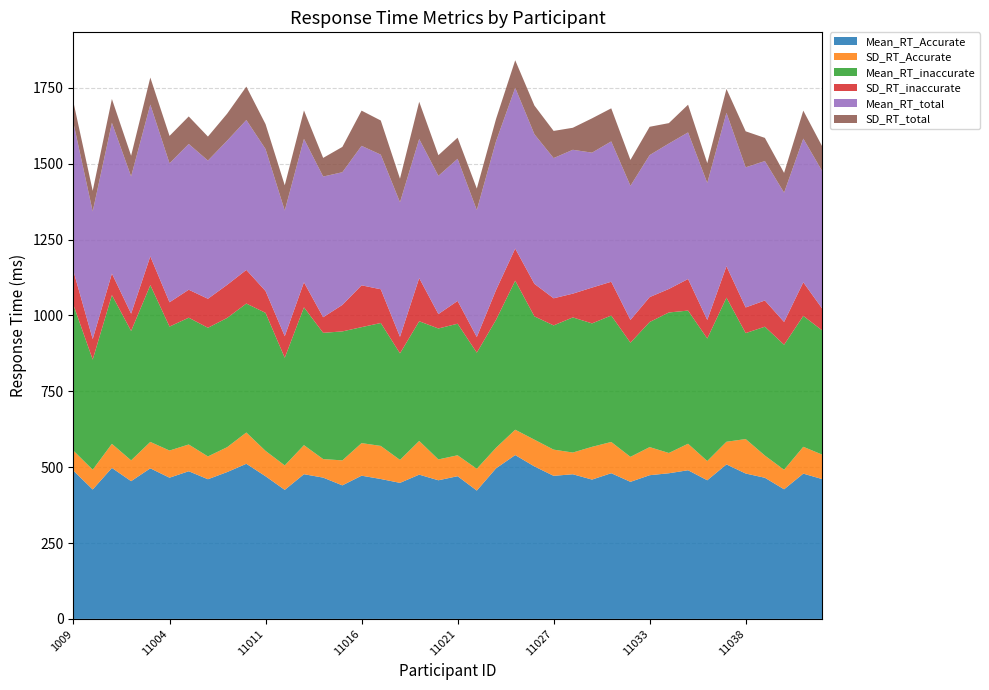

Reading left to right, transcribe all the data shown in this chart.

Mean_RT_Accurate: 488.3	426.5	497.6	453.9	496.2	465.4	486.6	460.3	483.9	511.2	470.1	425.2	476.8	465.6	440.1	471.9	461.0	448.3	475.4	456.8	470.3	422.9	496.1	539.9	502.5	471.5	476.6	459.1	480.1	451.7	473.5	479.9	489.9	456.9	509.1	479.1	465.1	427.1	478.8	460.4
SD_RT_Accurate: 66.0	65.2	79.3	68.6	87.1	89.5	88.2	75.2	82.0	103.1	83.6	80.6	95.7	61.1	82.4	107.4	109.0	75.7	111.1	68.7	69.0	71.8	67.8	83.6	88.2	86.3	71.6	107.9	103.0	82.4	92.6	66.8	87.3	63.4	74.7	113.6	73.2	64.3	88.4	80.6
Mean_RT_inaccurate: 479.9	362.9	490.2	426.4	516.6	408.5	417.8	424.0	425.9	424.9	454.8	354.7	454.2	416.1	425.0	382.1	405.1	351.1	394.4	431.5	433.5	382.6	421.4	491.1	406.3	409.3	445.3	406.7	416.6	376.2	412.1	463.0	438.8	403.6	474.9	349.1	424.6	412.0	431.3	408.9
SD_RT_inaccurate: 111.4	67.6	71.0	57.1	94.8	80.0	92.2	95.6	109.1	110.8	72.0	71.2	82.5	51.4	87.3	137.9	111.2	54.5	142.3	47.5	75.1	51.5	98.2	105.9	107.2	89.3	78.3	118.0	111.3	75.0	82.1	77.5	104.1	61.3	103.5	84.6	86.3	75.1	110.8	71.3
Mean_RT_total: 487.9	420.6	496.7	452.1	500.2	458.0	480.4	455.4	475.1	493.9	467.9	414.0	472.6	463.5	437.2	459.6	443.5	443.4	458.2	455.5	468.3	418.3	490.2	529.7	492.9	462.0	474.1	444.6	462.4	441.9	467.9	479.2	483.0	451.4	505.6	461.8	459.4	426.2	473.4	452.8
SD_RT_total: 68.4	67.9	78.4	68.2	88.9	90.2	90.7	79.0	88.9	110.1	82.1	83.2	93.7	61.5	83.4	116.0	112.6	77.7	122.8	68.0	69.7	70.9	73.4	90.8	94.6	89.5	72.6	113.1	109.0	85.2	93.3	67.3	91.3	65.1	78.7	118.6	76.3	65.0	92.3	81.3